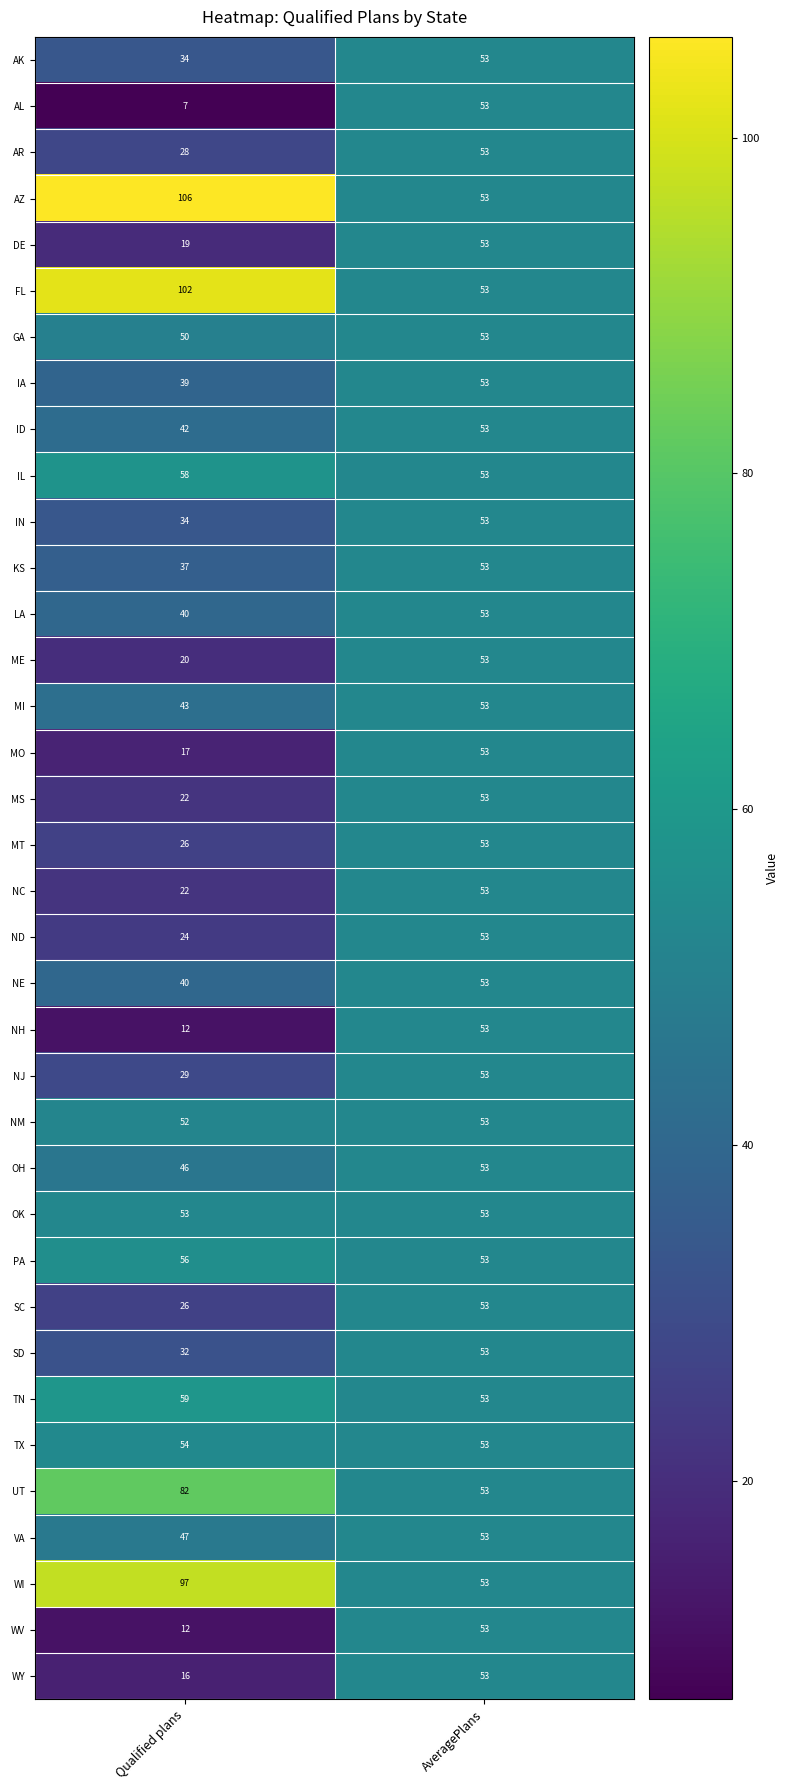

Between Qualified plans and AveragePlans, which series saw the biggest shift?

AZ